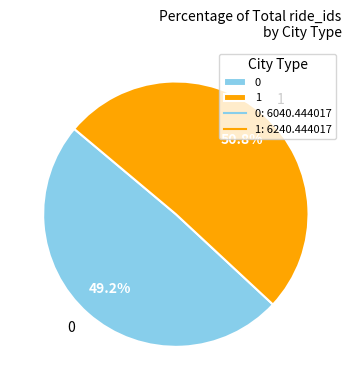

Is the sum of 1 and 0 greater than half?

Yes